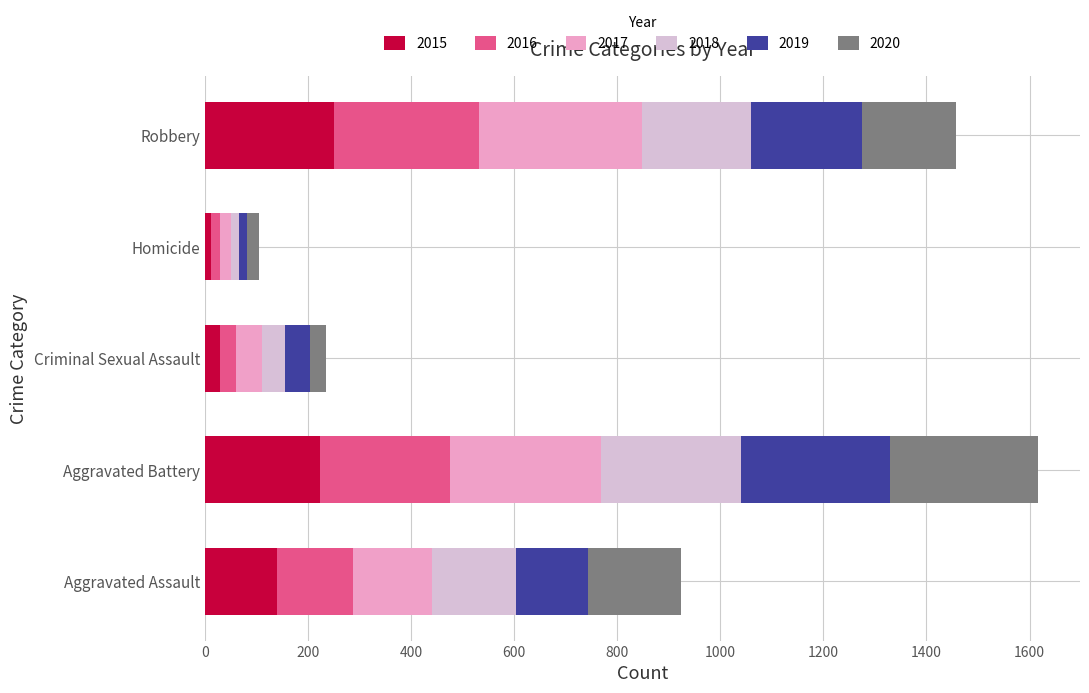

What value does the 2015 series have at Aggravated Battery?

224